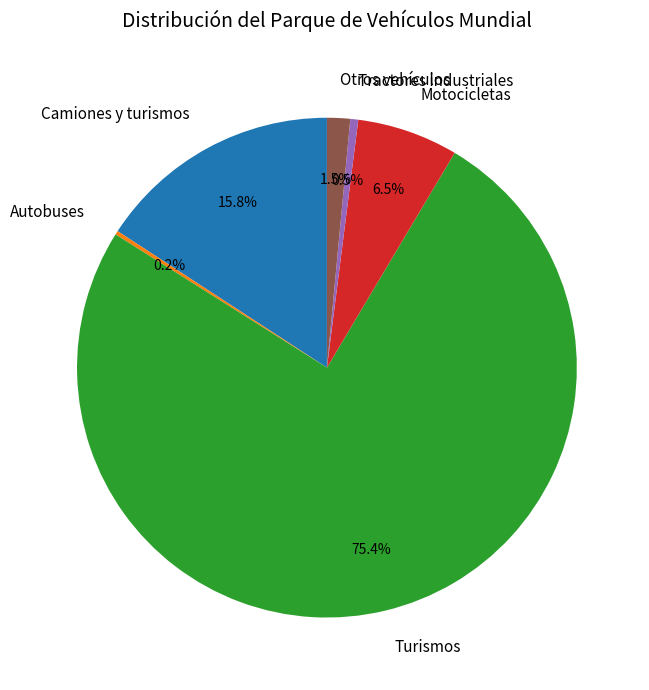

What is the ratio of the value at Turismos to the value at Tractores industriales?

146.9